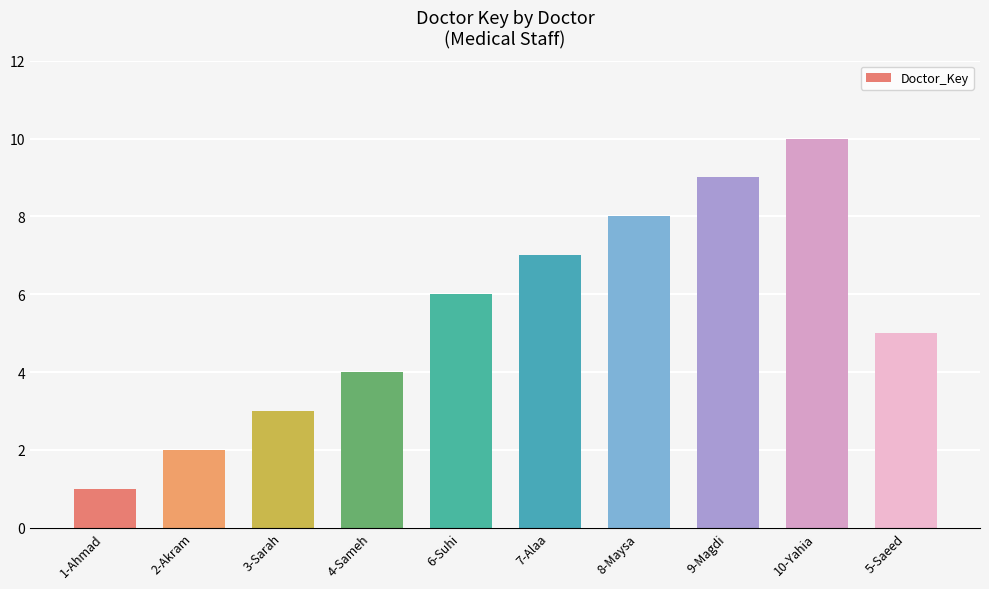

What is the ratio of the value at 1-Ahmad to the value at 7-Alaa?

0.1